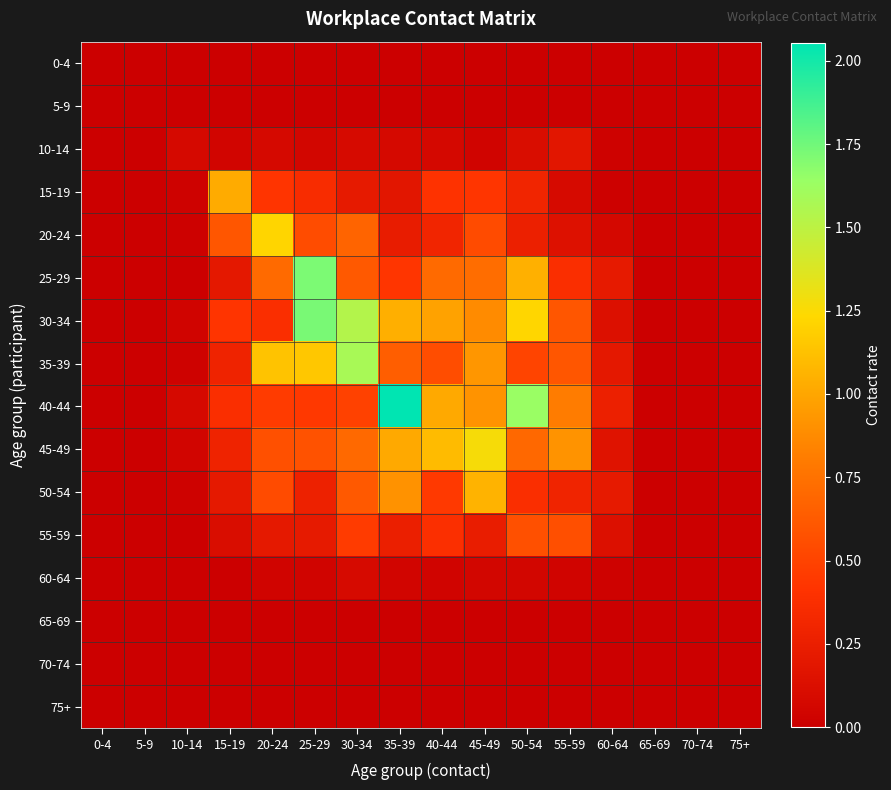

Which has a higher value, 55-59 or 40-44?

55-59